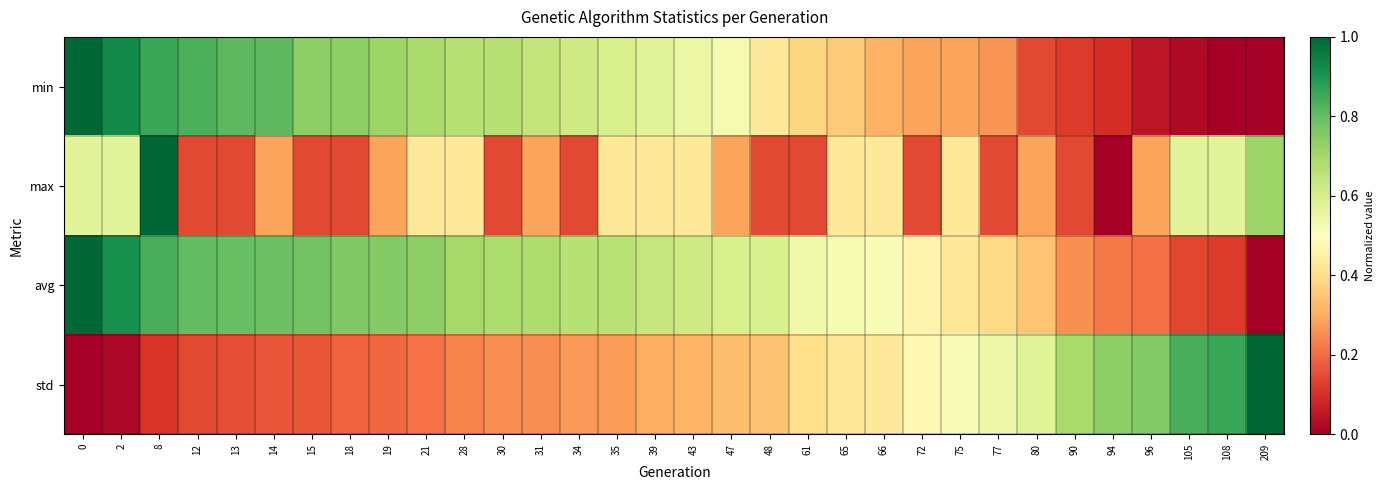

At which category is the sum across all series the highest?

8